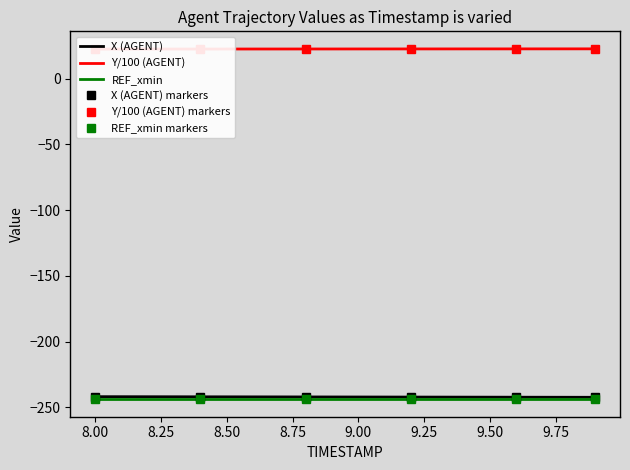

What is the lowest value of the X (AGENT) series?

-242.5